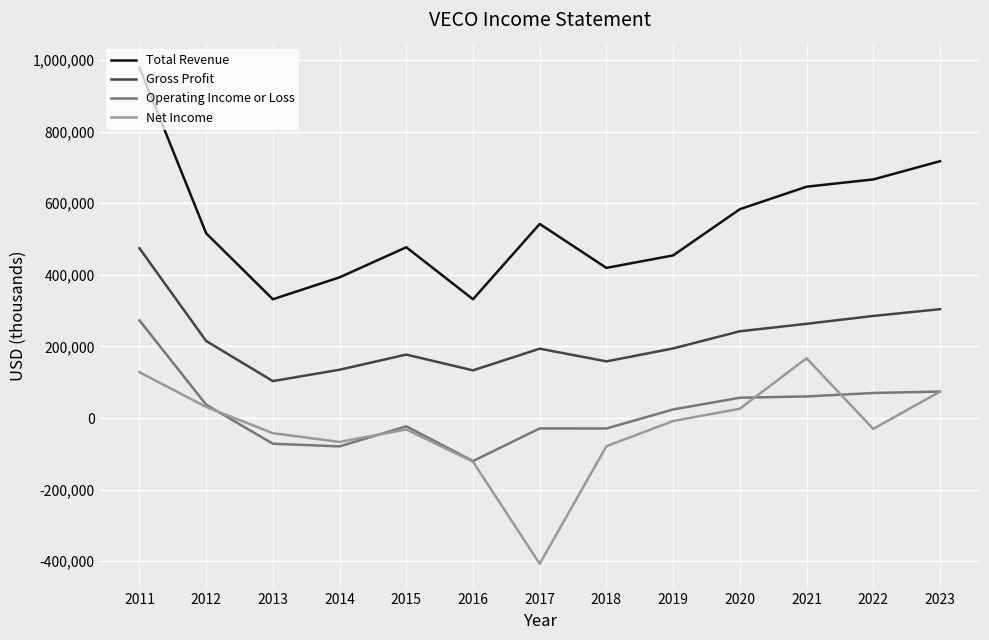

Is the value of Total Revenue at 2022 greater than the value of Gross Profit at 2021?

Yes